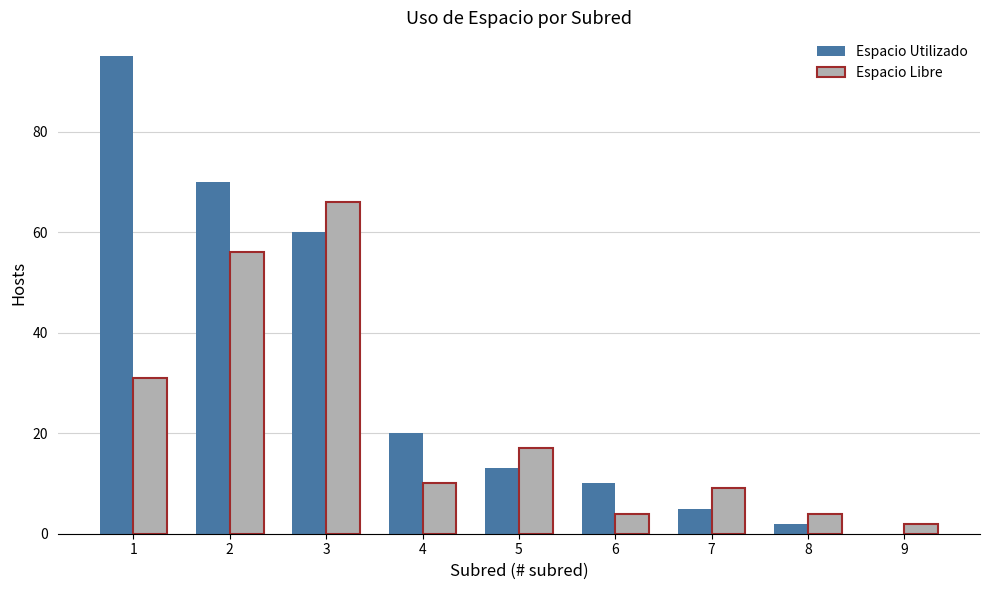

Where does the Espacio Utilizado series first go above 13?

1